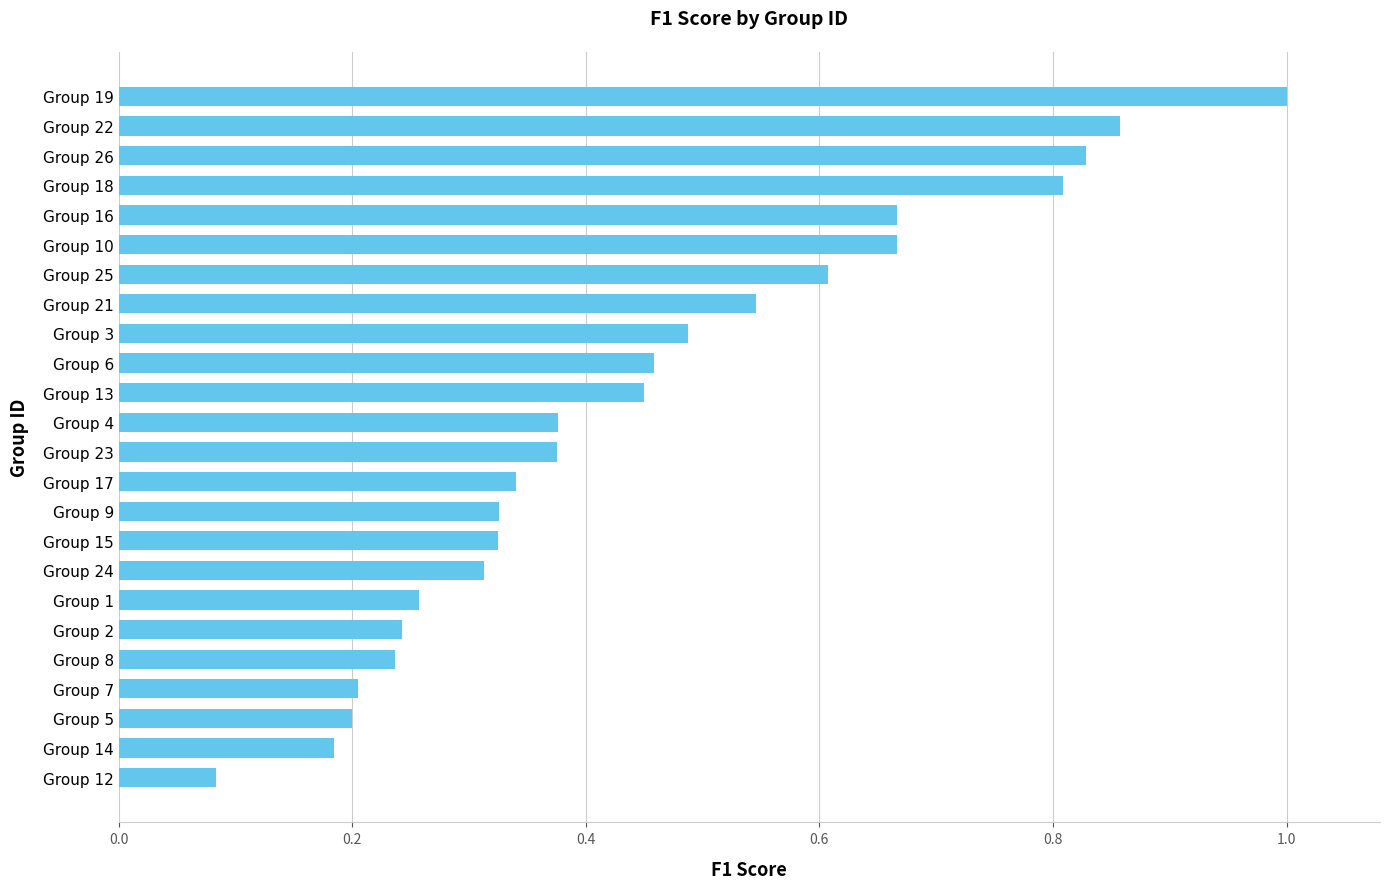

Is it true that the value at Group 13 is 0.3?

False